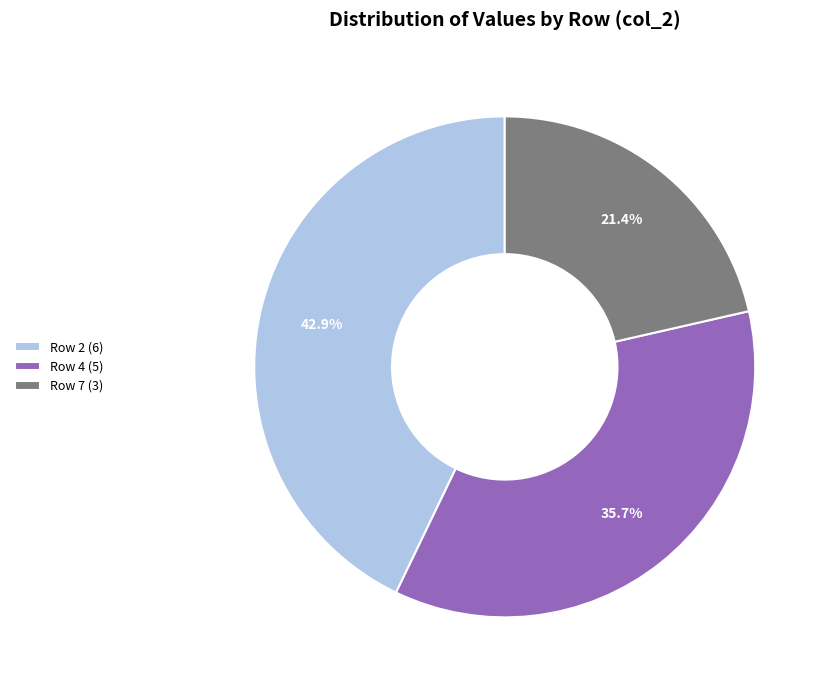

What is the ratio of the value at Row 4 (5) to the value at Row 2 (6)?

0.8